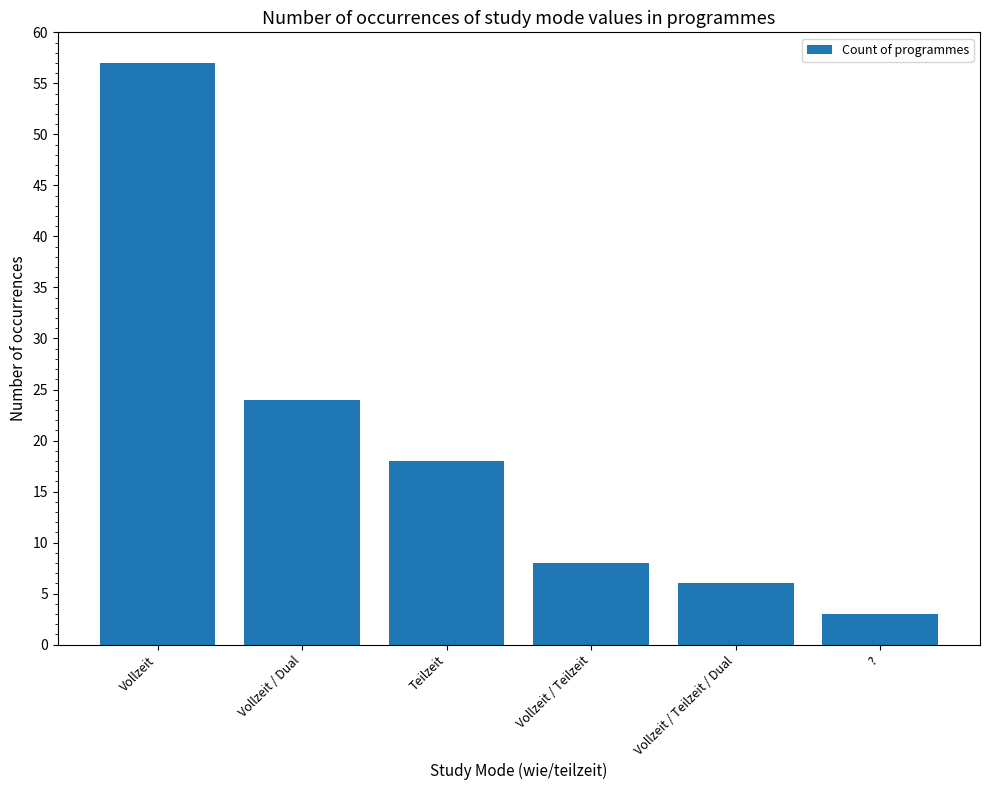

What is the value of the 6th bar from the left?

3